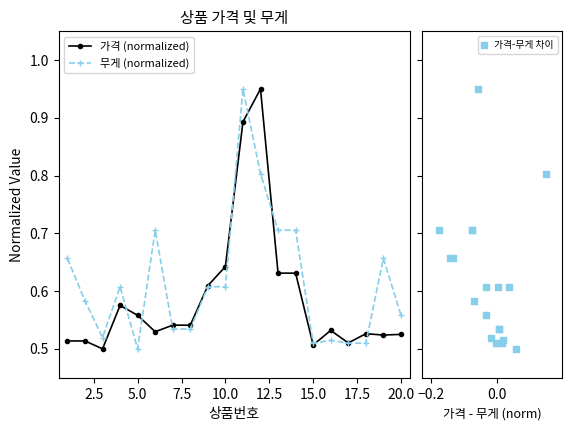

Which series has the largest total across all categories?

무게 (normalized)